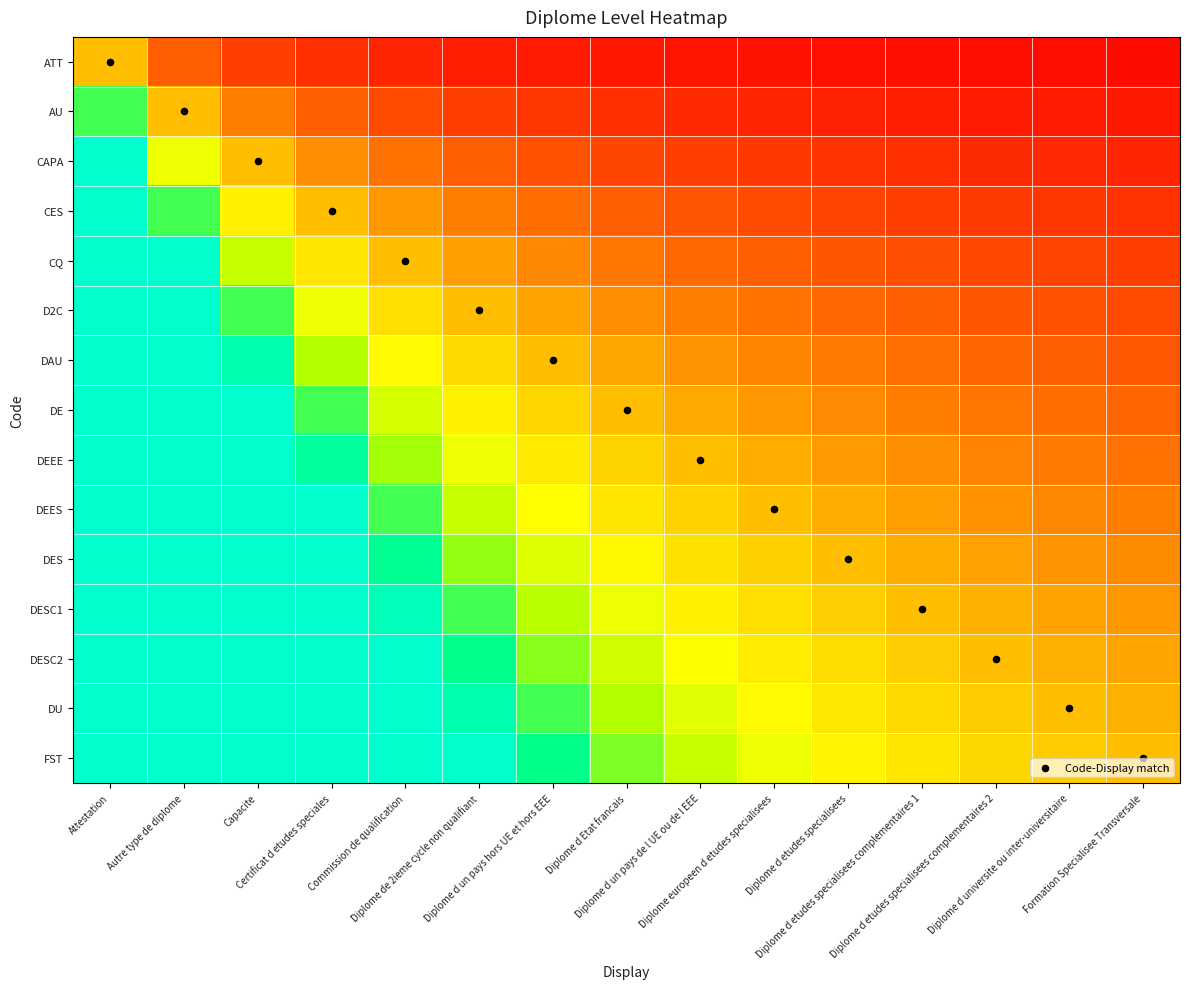

At how many categories does at least one series exceed 7?

9